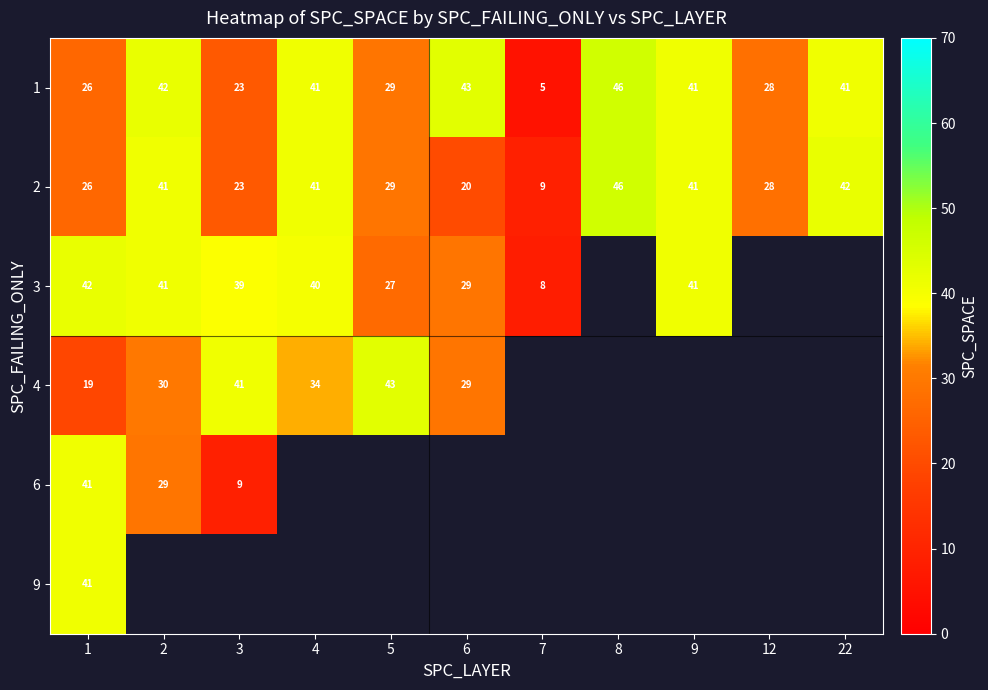

The value of 2 at 2 is 41. True or false?

True